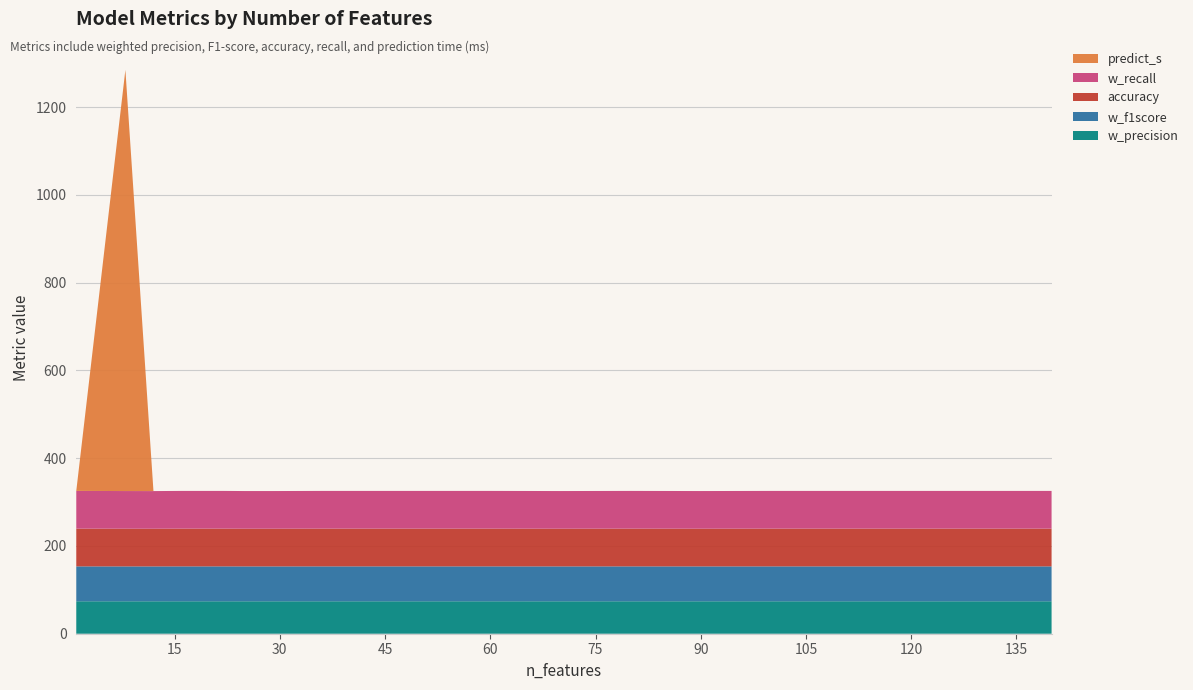

Reading right to left, extract all data points from this chart.

w_precision: 140=74.0	130=74.0	120=74.0	110=74.0	100=74.0	90=74.0	80=74.0	70=74.0	60=74.0	50=74.0	39=74.0	38=74.0	36=74.0	29=74.0	25=74.0	22=74.0	16=74.0	12=73.9	8=74.0	1=74.0
w_f1score: 140=79.5	130=79.5	120=79.5	110=79.5	100=79.5	90=79.5	80=79.5	70=79.5	60=79.5	50=79.5	39=79.5	38=79.5	36=79.5	29=79.5	25=79.5	22=79.5	16=79.5	12=79.5	8=79.5	1=79.5
accuracy: 140=86.0	130=86.0	120=86.0	110=86.0	100=86.0	90=85.9	80=86.0	70=85.9	60=86.0	50=86.0	39=86.0	38=86.0	36=86.0	29=85.9	25=85.9	22=86.0	16=86.0	12=85.9	8=85.9	1=86.0
w_recall: 140=86.0	130=86.0	120=86.0	110=86.0	100=86.0	90=85.9	80=86.0	70=85.9	60=86.0	50=86.0	39=86.0	38=86.0	36=86.0	29=85.9	25=85.9	22=86.0	16=86.0	12=85.9	8=85.9	1=86.0
predict_s: 140=0.0	130=0.0	120=0.0	110=0.0	100=0.0	90=0.0	80=0.0	70=0.0	60=0.0	50=0.0	39=0.0	38=0.0	36=0.0	29=0.0	25=0.0	22=0.0	16=0.0	12=0.0	8=960.0	1=0.0